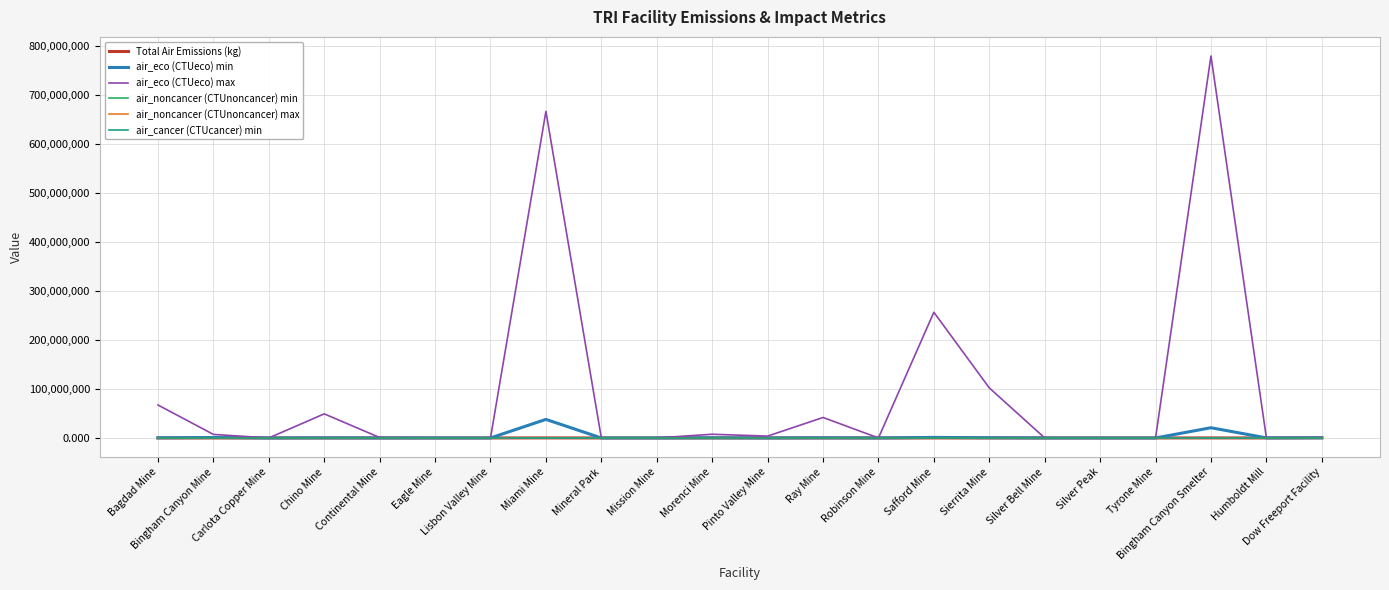

Between Robinson Mine and Sierrita Mine, which series saw the biggest shift?

air_eco (CTUeco) max